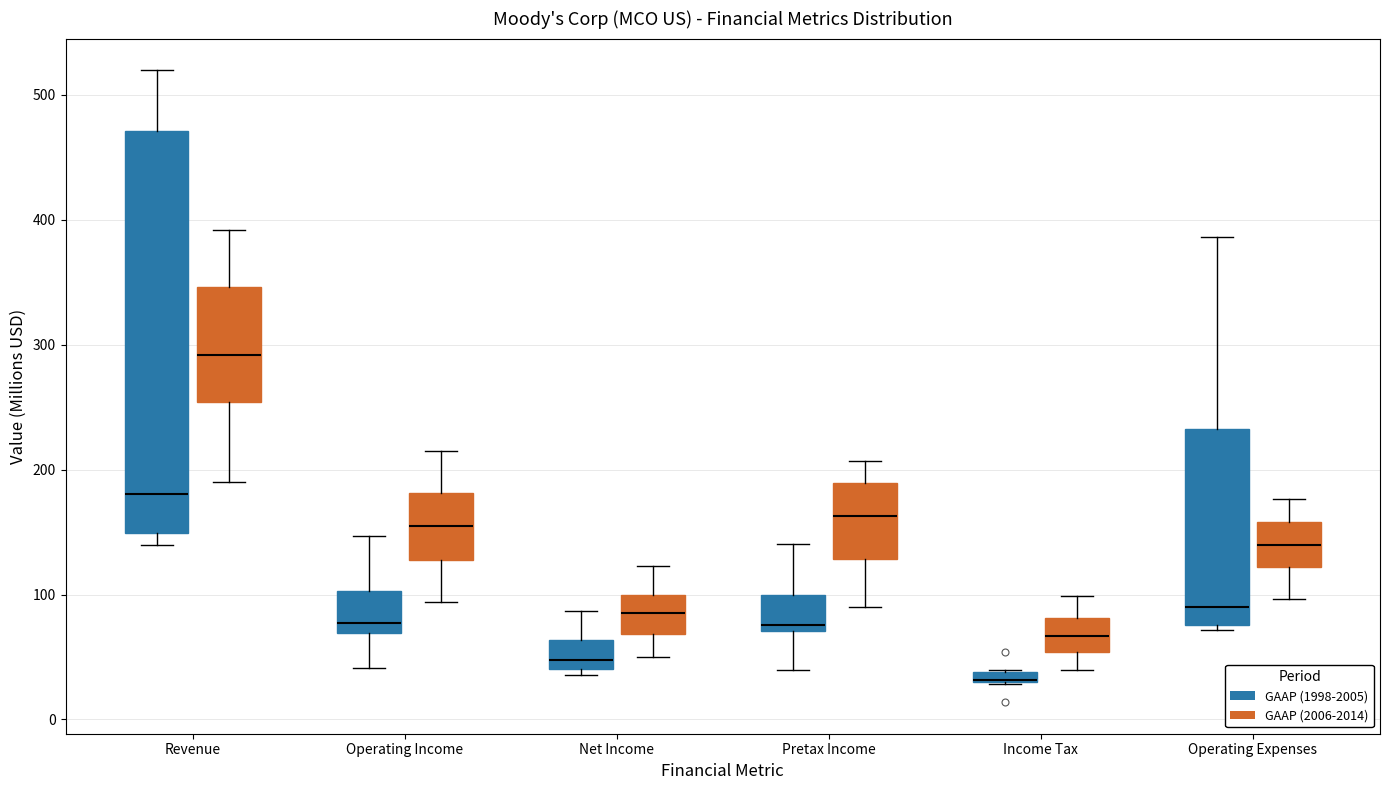

Comparing the boxes themselves (not the whiskers), which one is the tallest?

Revenue (GAAP (1998-2005))